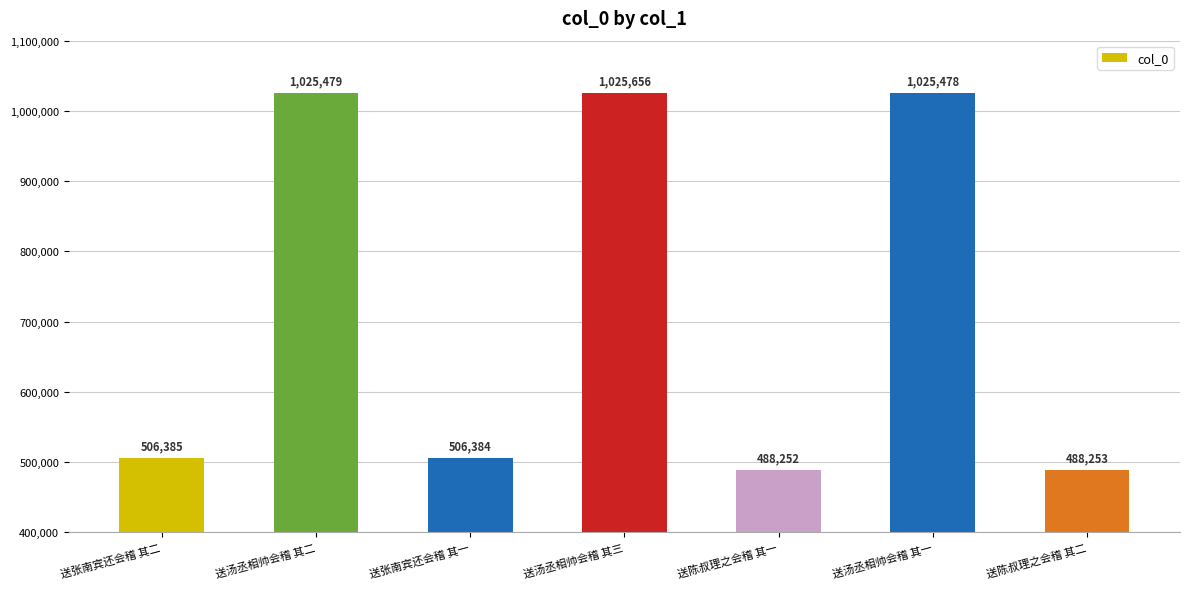

Reading left to right, extract all data points from this chart.

506385	1025479	506384	1025656	488252	1025478	488253